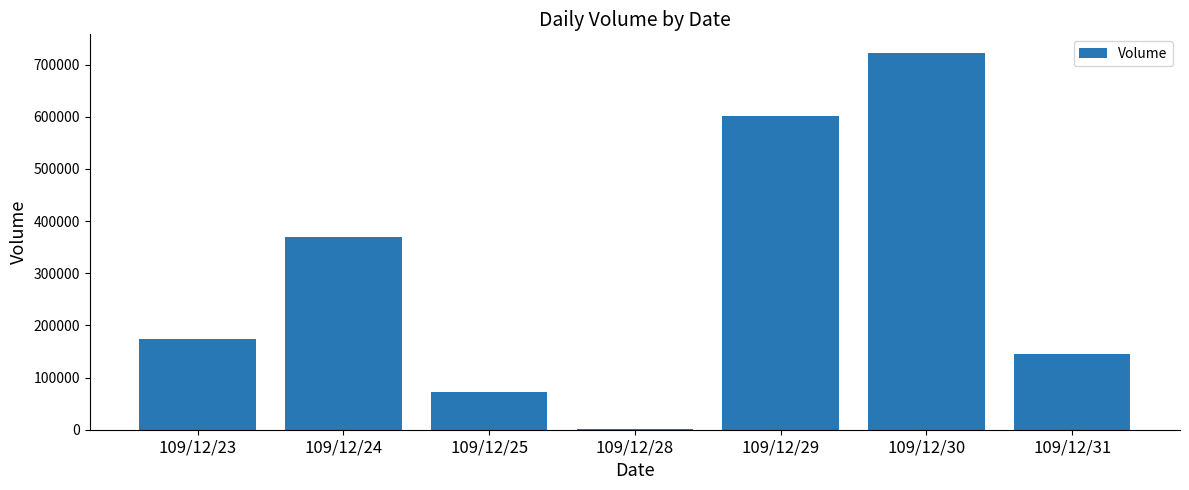

What is the maximum value shown in the chart?

722000